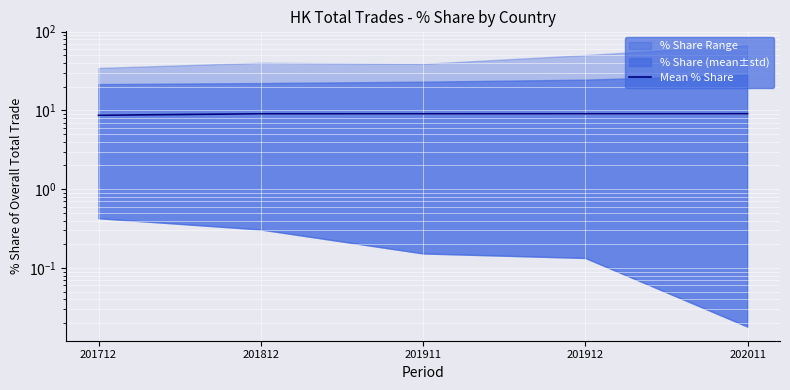

What is the average value?

9.0